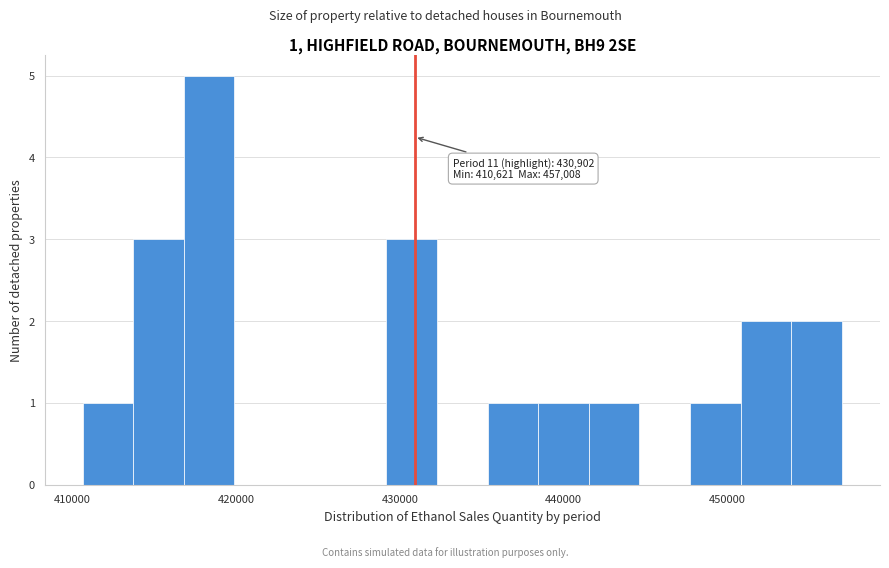

Around what value on the x-axis is the tallest bar? Give the approximate position of its centre, as read against the axis.

418000